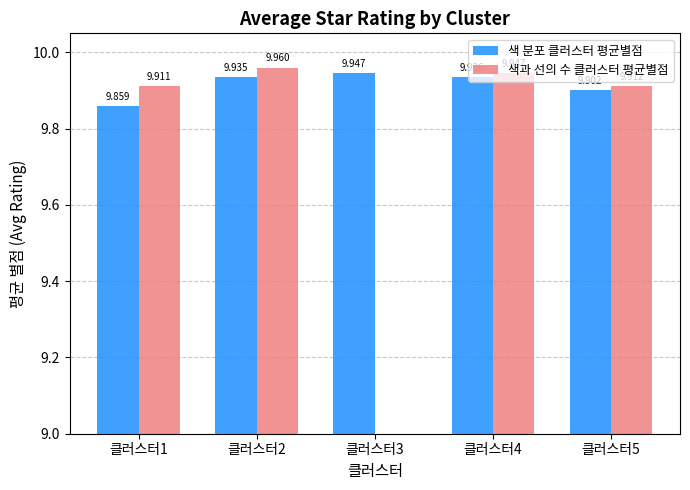

Between 클러스터1 and 클러스터5, which is larger?

클러스터5